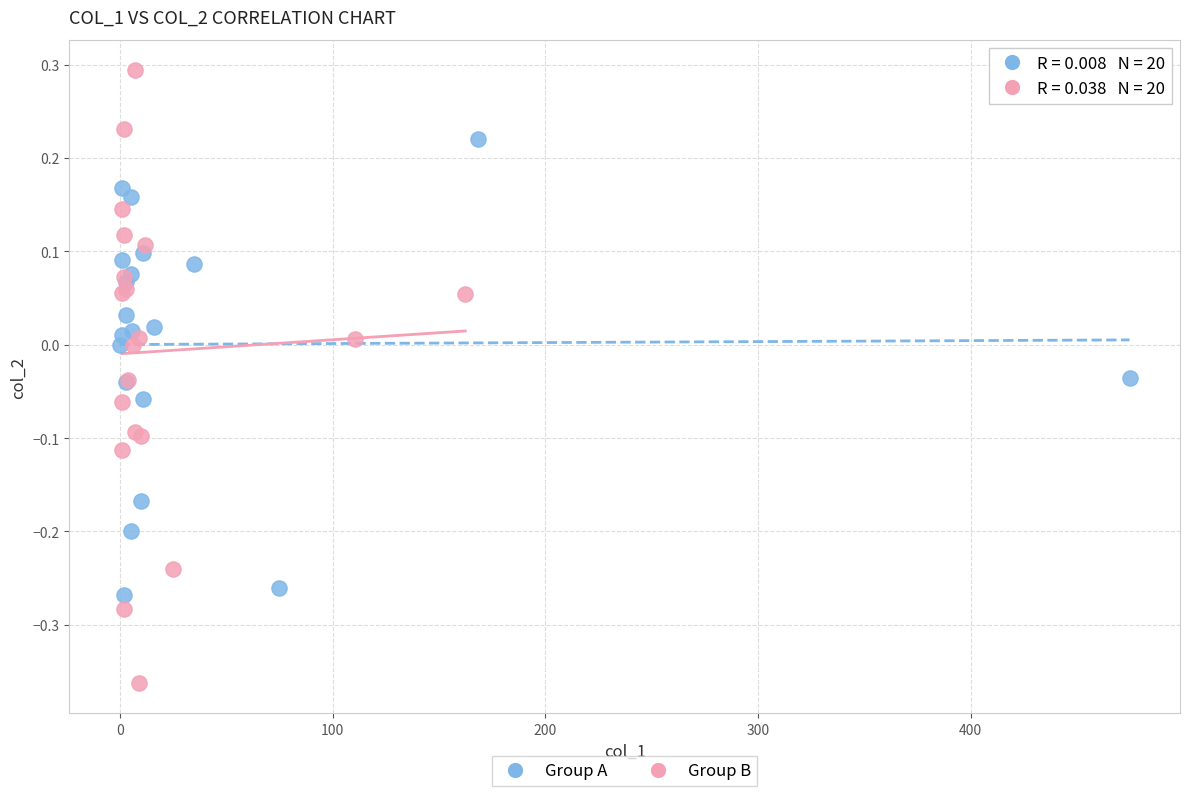

Which series contains the lowest Y value?

Group B